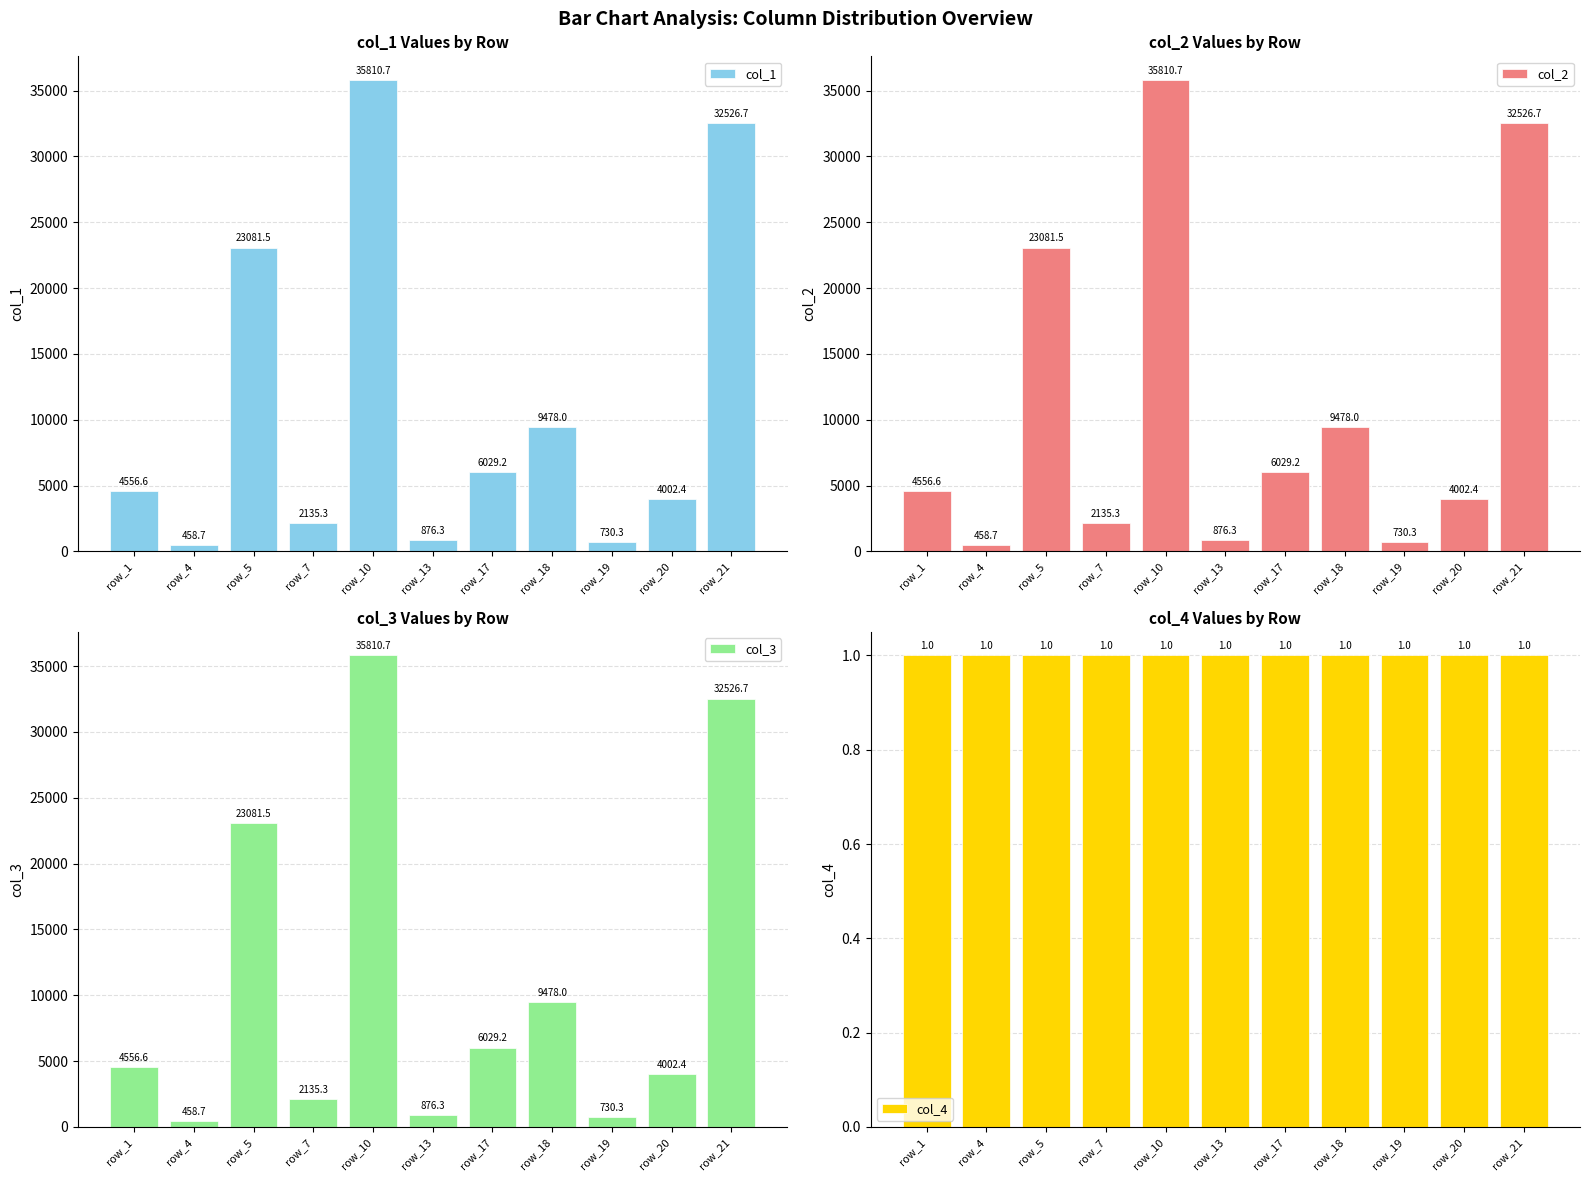

Which series has the widest spread of values?

col_1